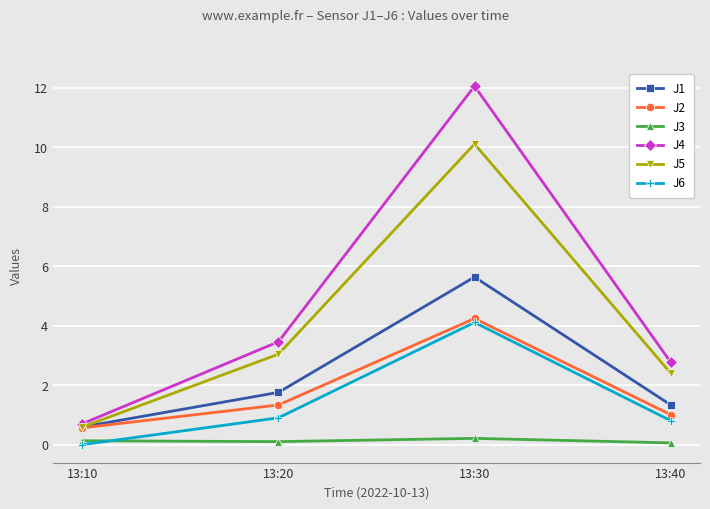

What is the minimum value for J2?

0.6